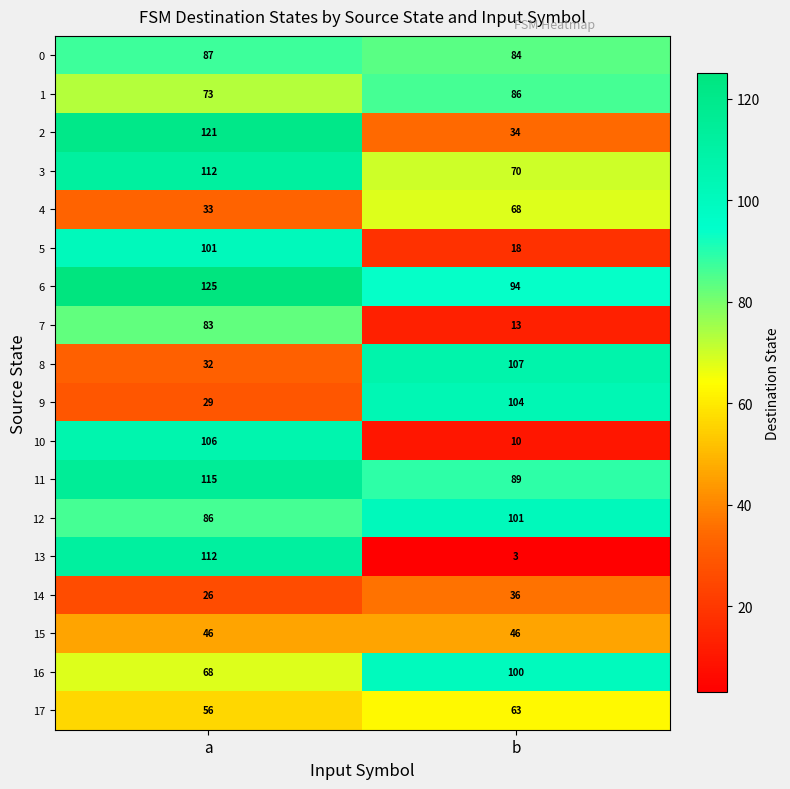

What is the maximum value shown in the chart?

125